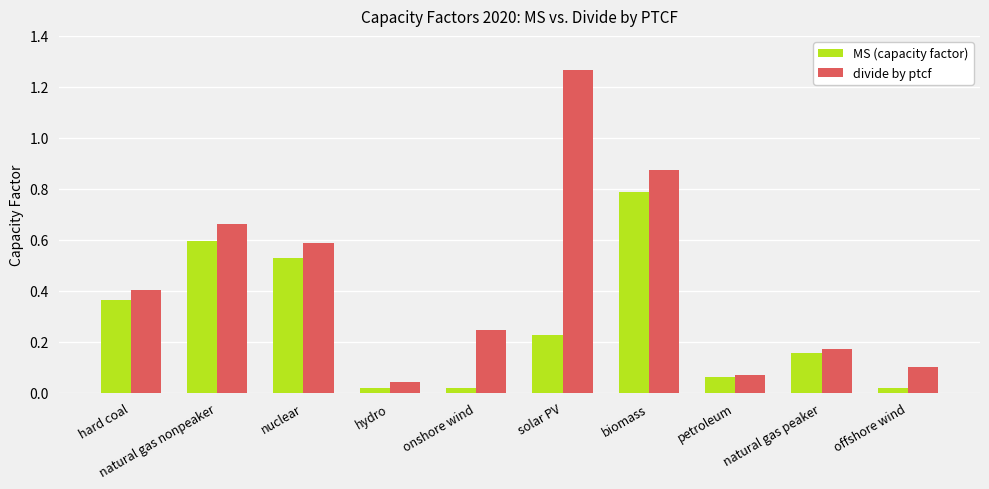

What is the label of the 7th bar from the right?

hydro